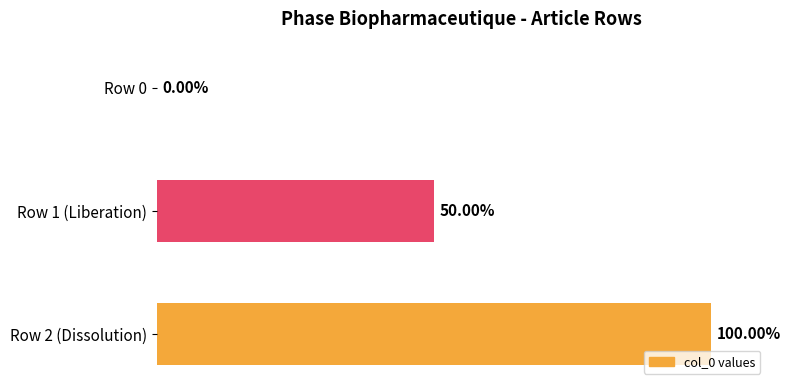

Which has a higher value, Row 0 or Row 2 (Dissolution)?

Row 2 (Dissolution)